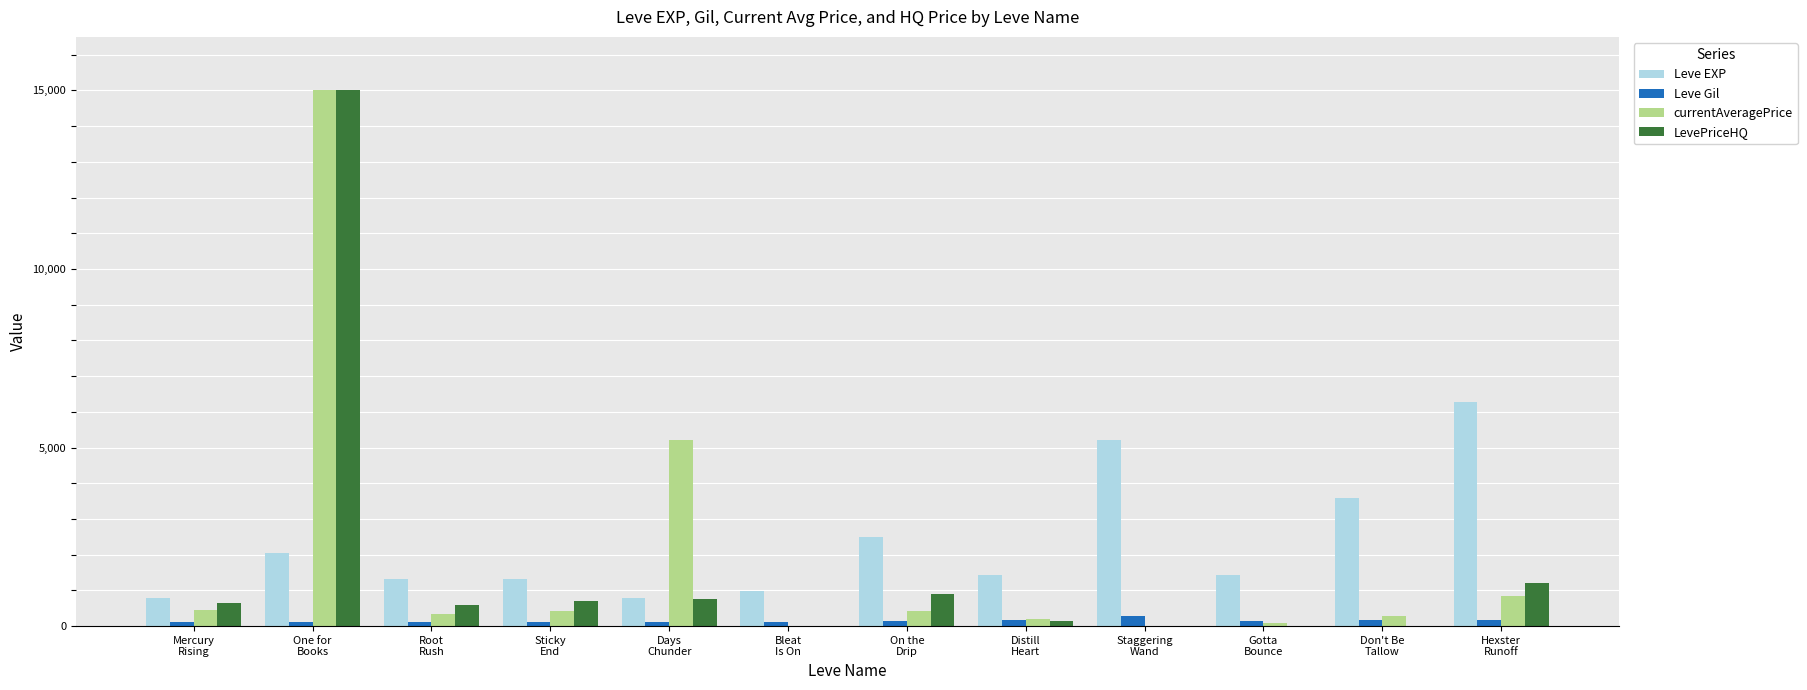

How many categories are shown in the chart?

12